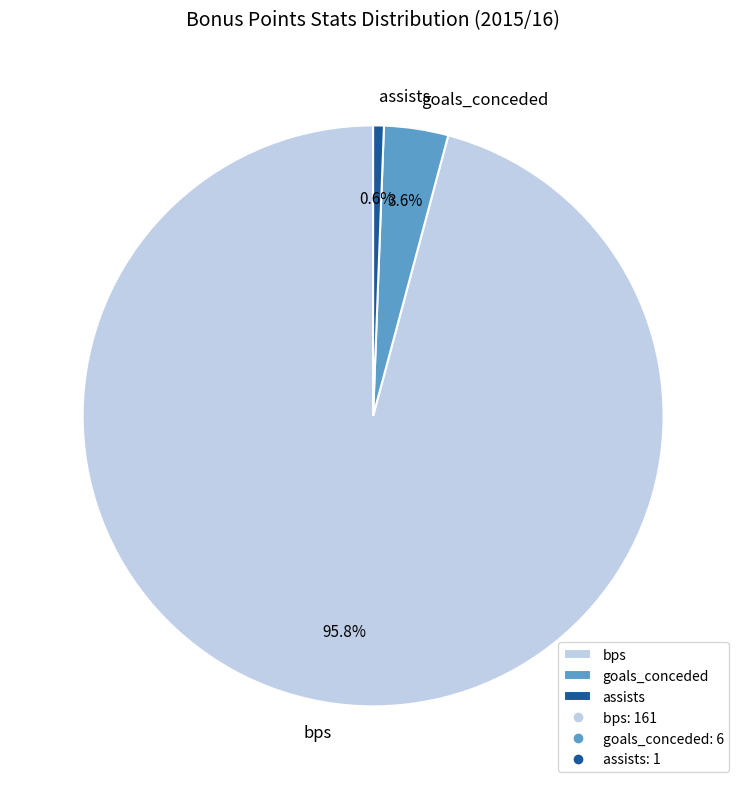

Which has a higher value, bps or assists?

bps